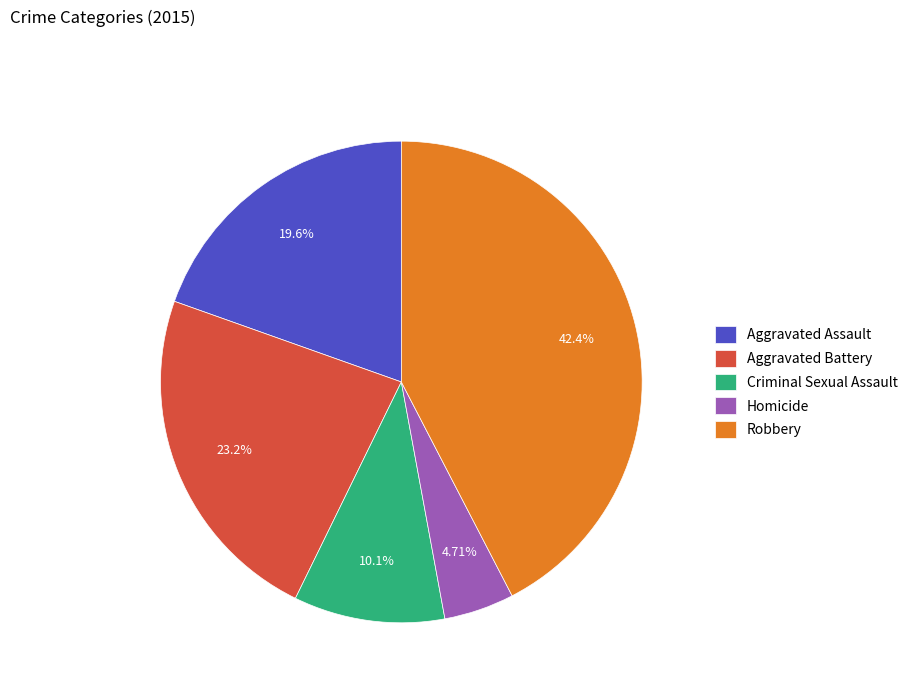

What is the ratio of the value at Criminal Sexual Assault to the value at Robbery?

0.2